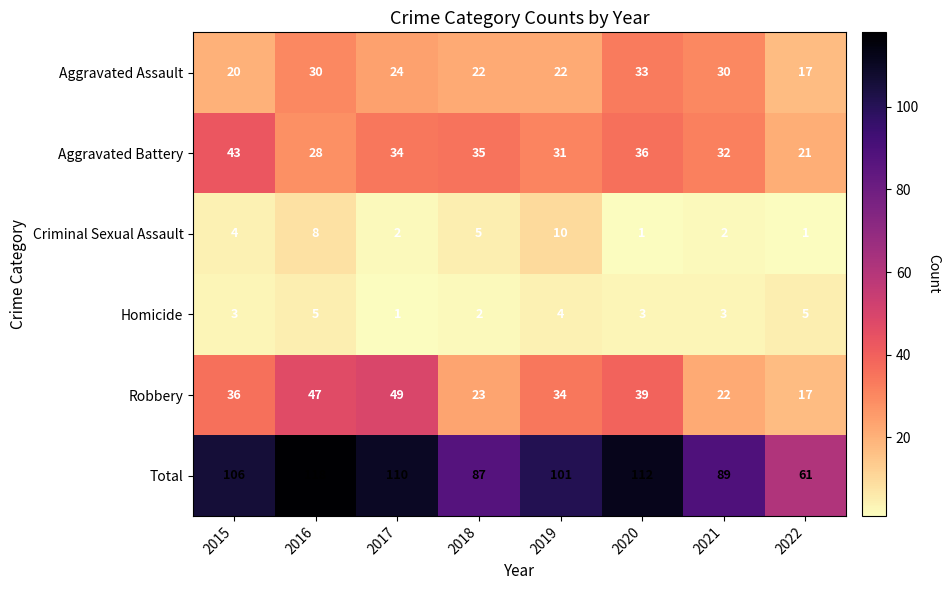

Which series has the widest spread of values?

Total